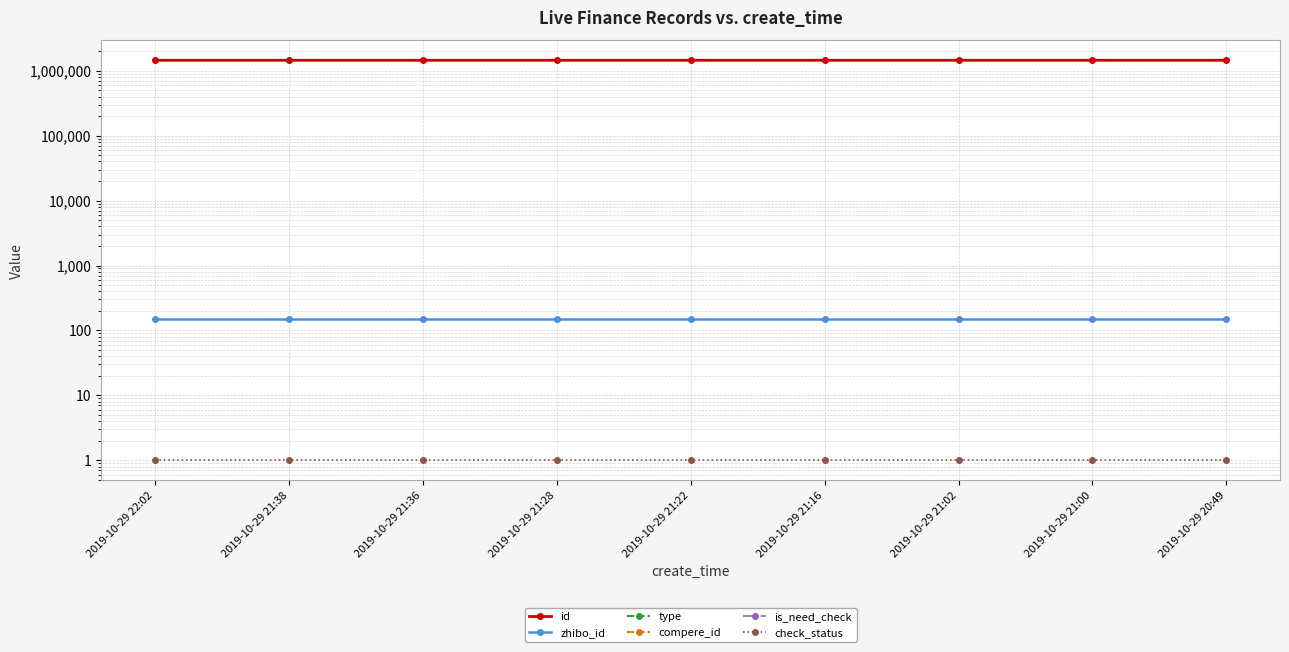

True or false: check_status and id intersect in this chart.

False